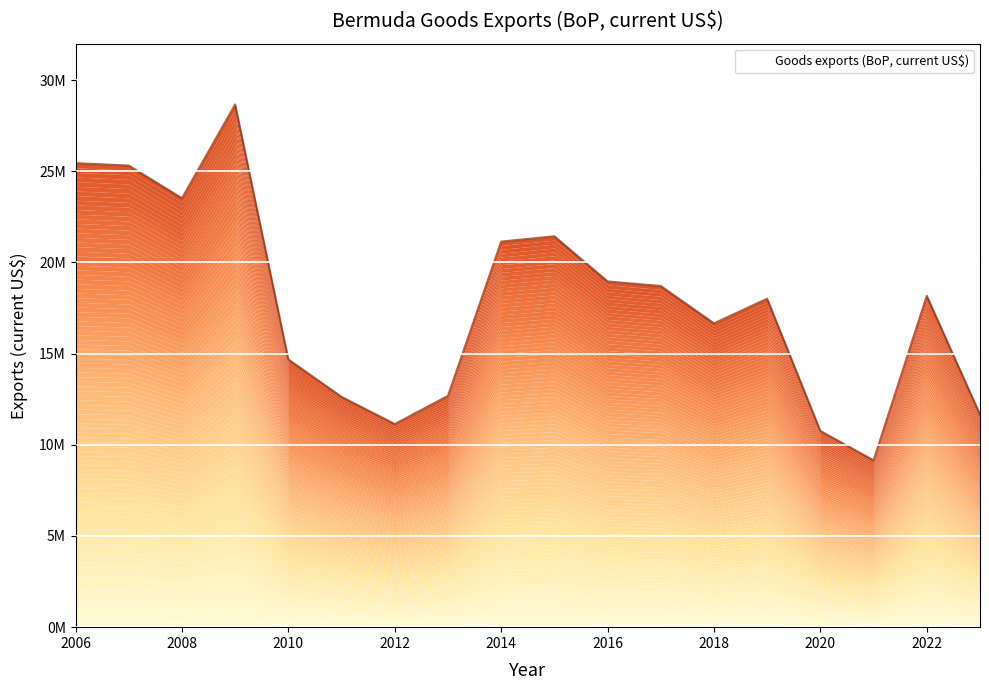

What is the value of the 15th point from the left?

10760815.4